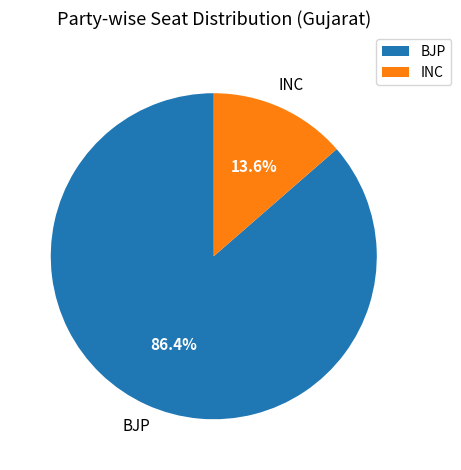

Does BJP account for over 50% of the chart?

Yes